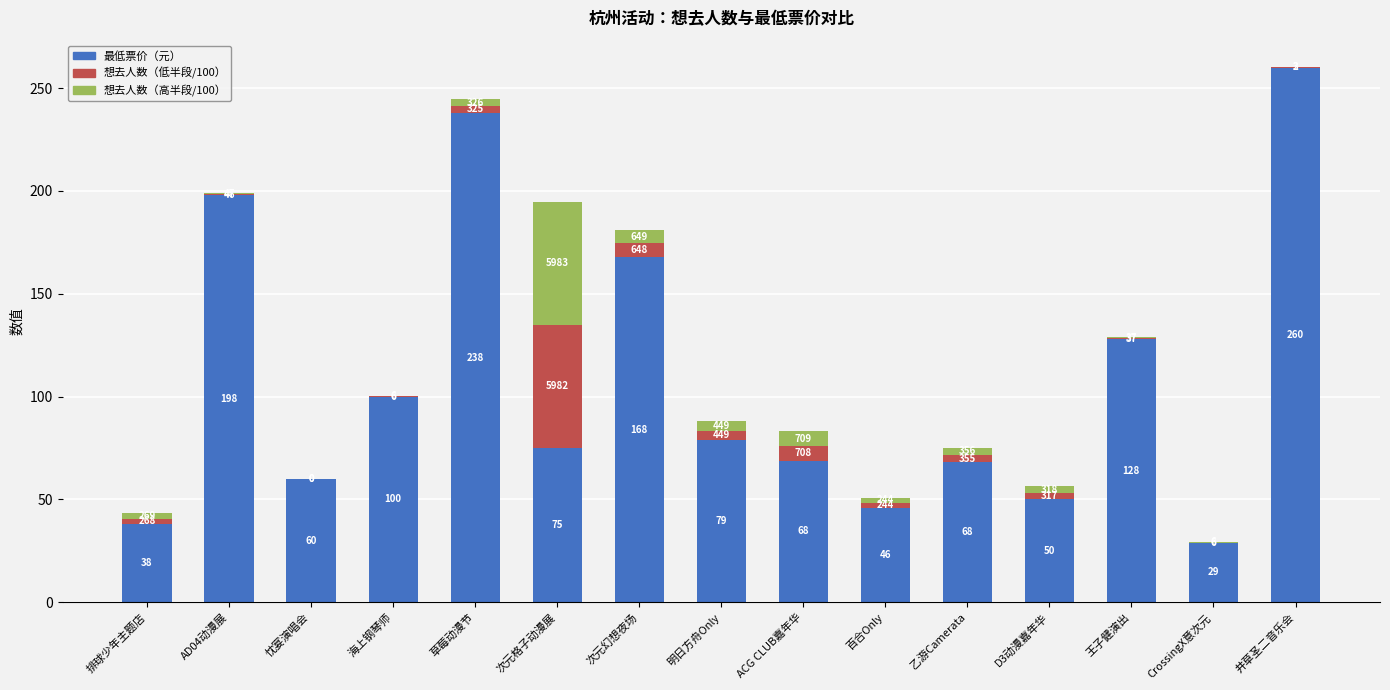

Does the chart contain stacked bars?

Yes